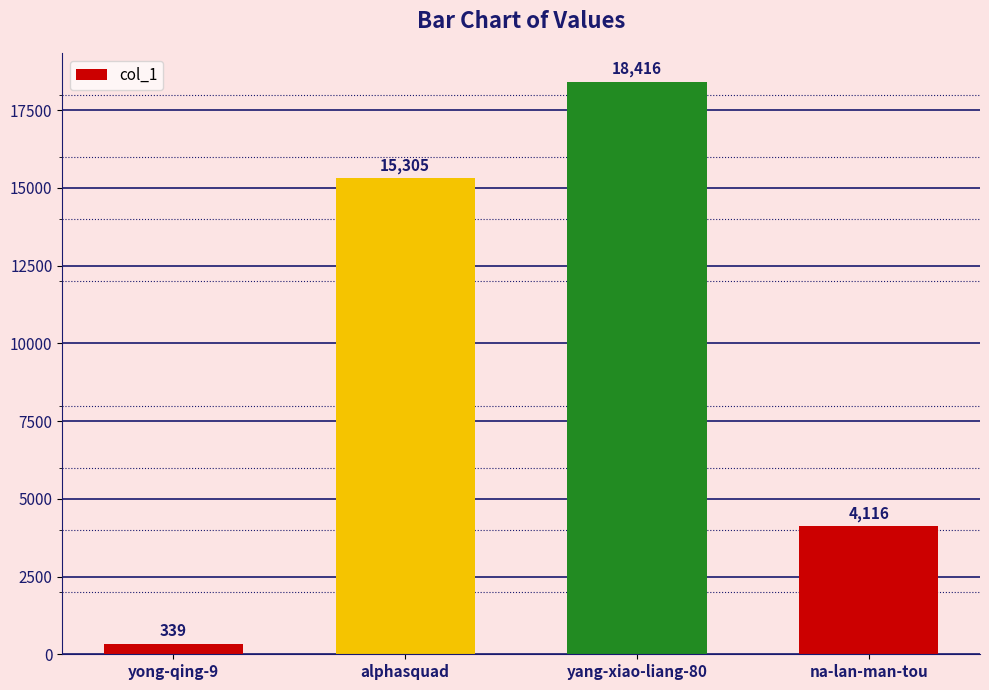

What is the change in value from yong-qing-9 to alphasquad?

+14966